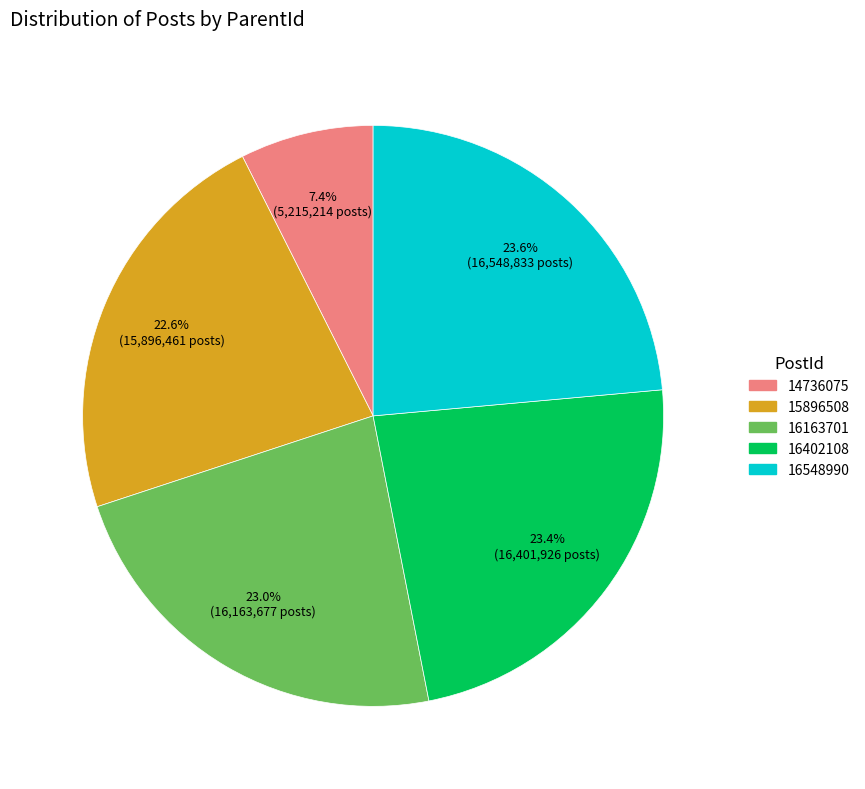

What is the smallest slice in the pie chart?

14736075